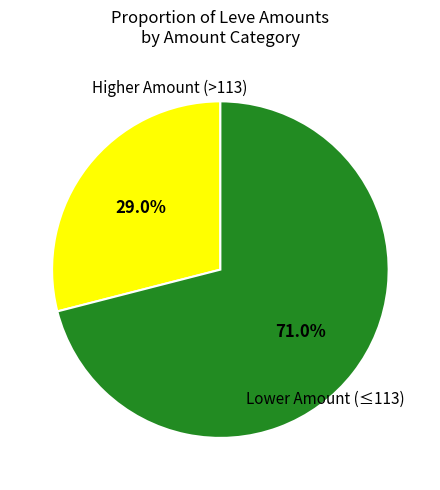

How many slices are in this pie chart?

2